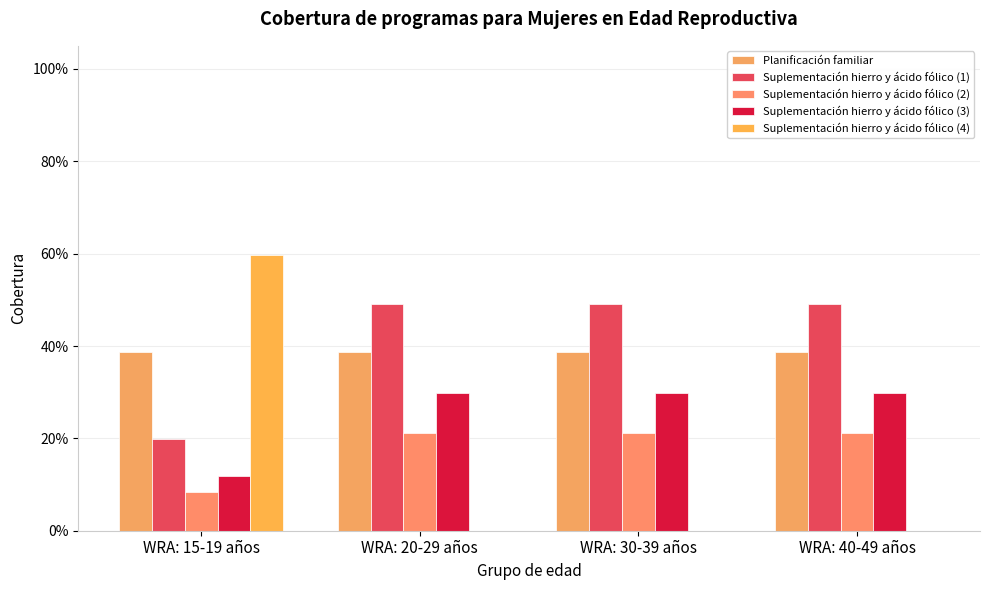

Are the bars grouped side by side (vs. stacked)?

Yes